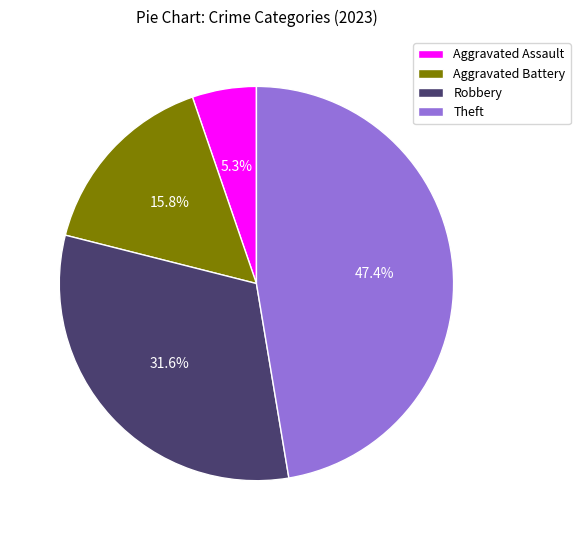

Rank the categories by value from lowest to highest.

Aggravated Assault, Aggravated Battery, Robbery, Theft